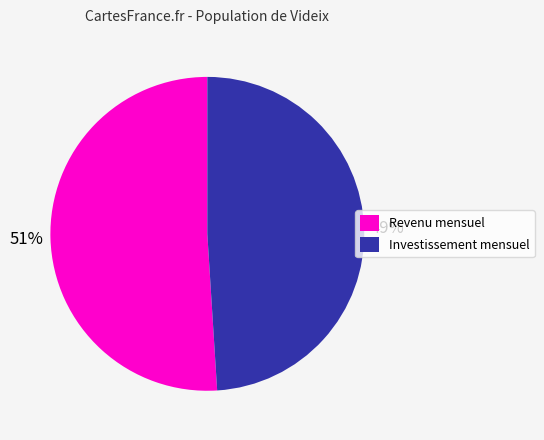

What percentage is the Investissement mensuel slice, to the nearest percent?

49%